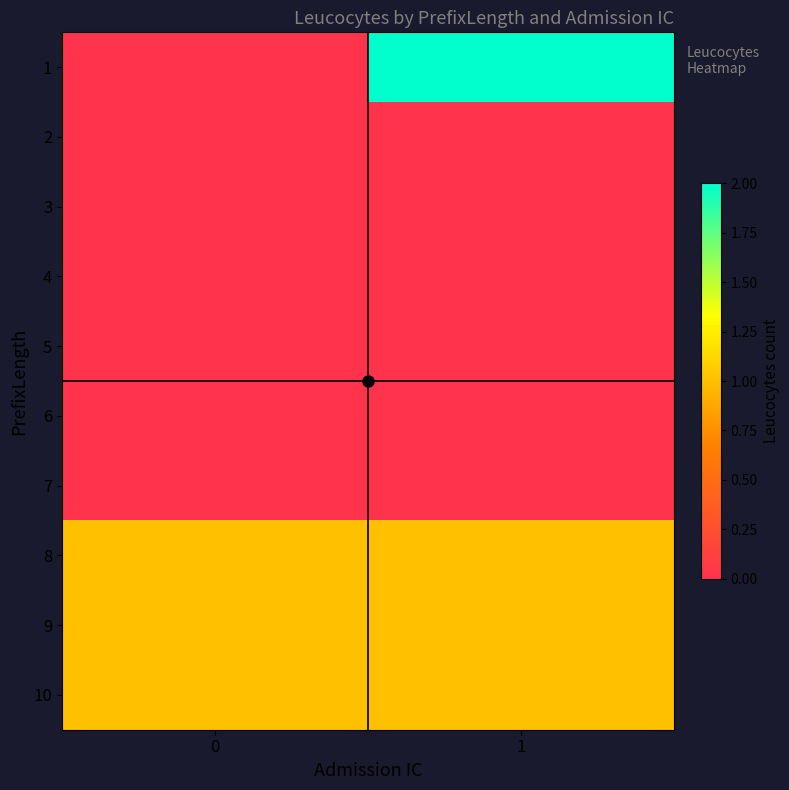

At which category is the sum across all series the highest?

1